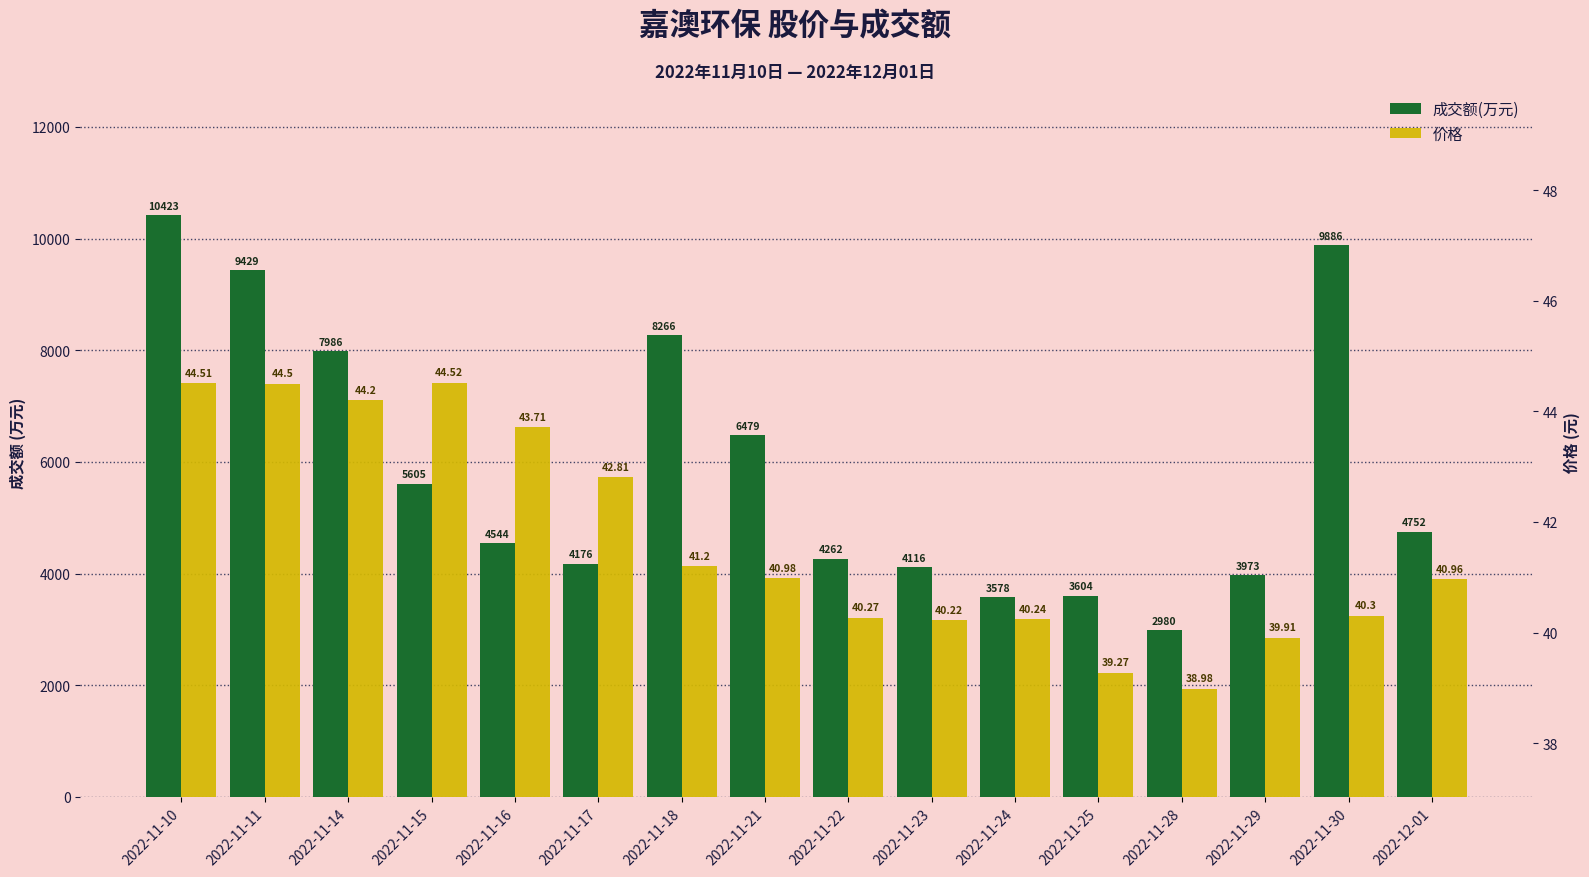

How many values in the 价格 series are below 40?

3